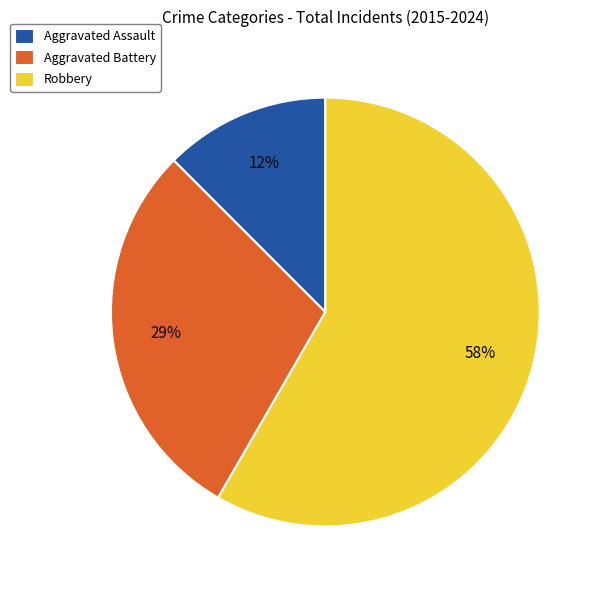

To the nearest percent, what is the combined percentage of Aggravated Assault and Robbery?

71%